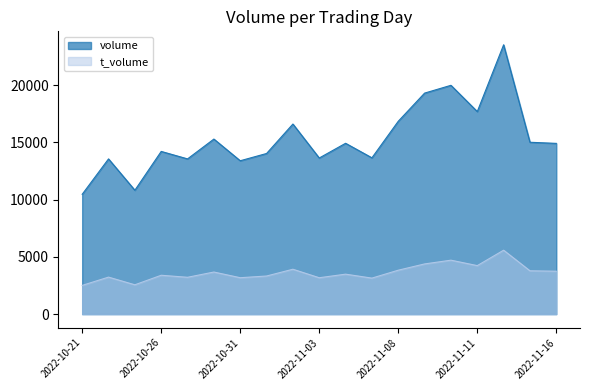

Reading right to left, list all the values displayed in this chart.

volume: 2022-11-16=14907	2022-11-15=15005	2022-11-14=23514	2022-11-11=17685	2022-11-10=19977	2022-11-09=19297	2022-11-08=16839	2022-11-07=13647	2022-11-04=14916	2022-11-03=13630	2022-11-02=16597	2022-11-01=14025	2022-10-31=13391	2022-10-28=15284	2022-10-27=13553	2022-10-26=14205	2022-10-25=10817	2022-10-24=13552	2022-10-21=10461
t_volume: 2022-11-16=3747	2022-11-15=3783	2022-11-14=5582	2022-11-11=4235	2022-11-10=4710	2022-11-09=4382	2022-11-08=3835	2022-11-07=3144	2022-11-04=3489	2022-11-03=3177	2022-11-02=3919	2022-11-01=3327	2022-10-31=3179	2022-10-28=3675	2022-10-27=3216	2022-10-26=3393	2022-10-25=2561	2022-10-24=3231	2022-10-21=2508